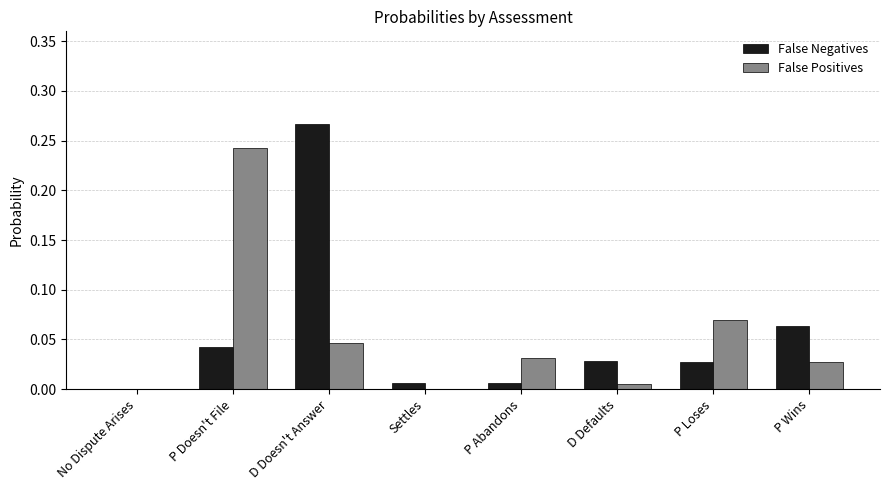

Which series changed the most between P Abandons and P Wins?

False Negatives